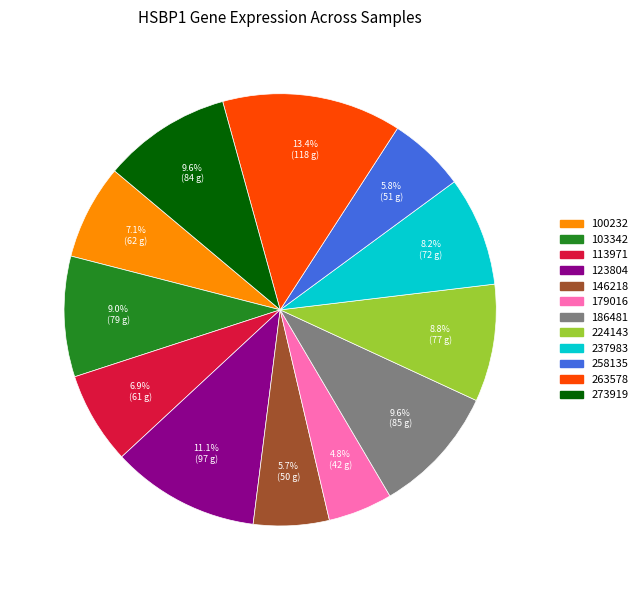

Count the number of slices in the pie.

12